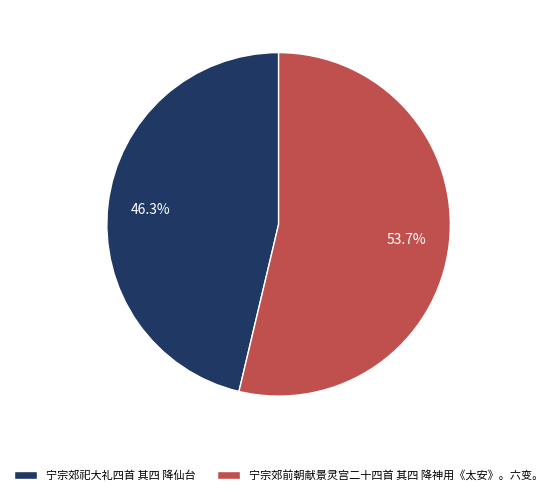

Approximately how many times larger is the value at 宁宗郊前朝献景灵宫二十四首 其四 降神用《太安》。六变。 compared to 宁宗郊祀大礼四首 其四 降仙台?

1.2